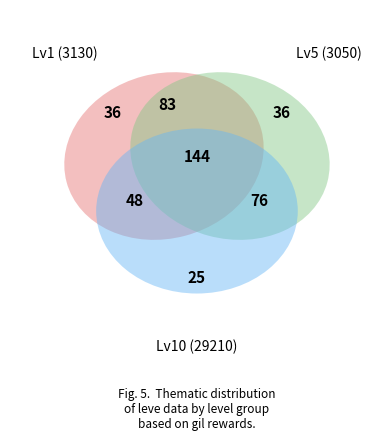

To the nearest percent, what is the average slice percentage?

10%